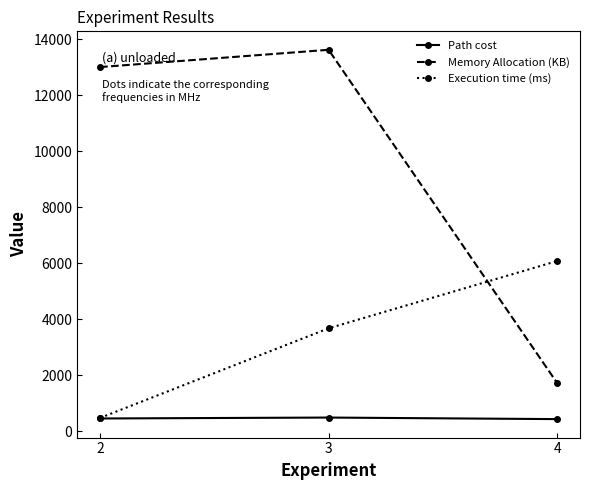

At which label does Memory Allocation (KB) first exceed 13002?

2